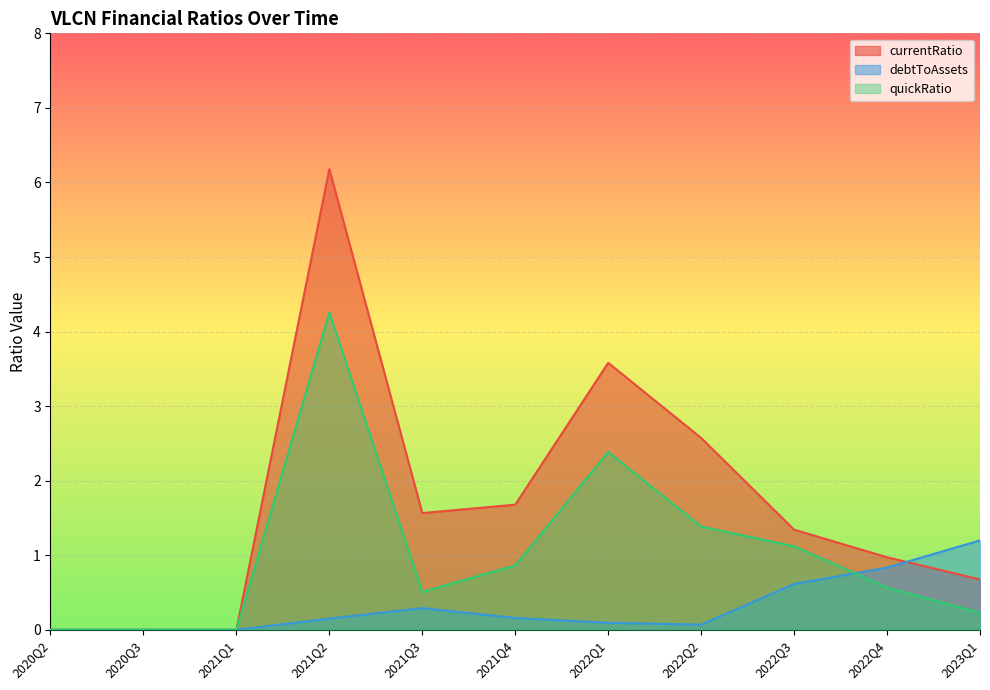

At which label does currentRatio first exceed 1?

2021Q2